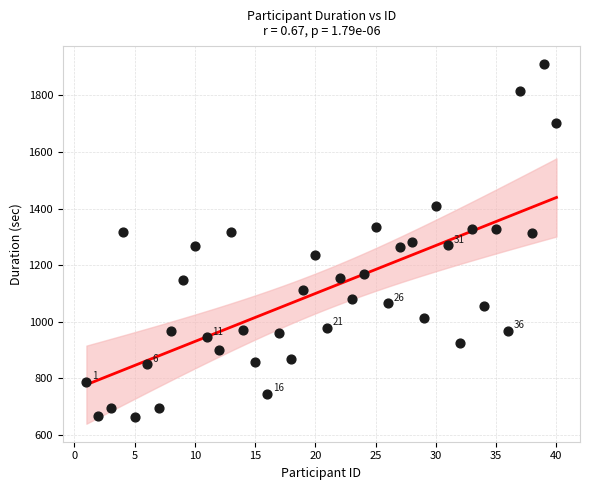

What is the range of X values (max minus min)?

39